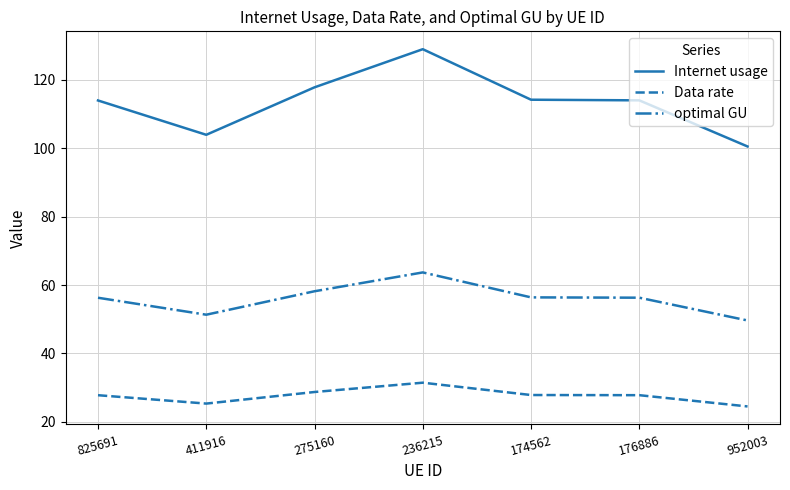

What is the difference between the Internet usage values at 174562 and 236215?

14.8